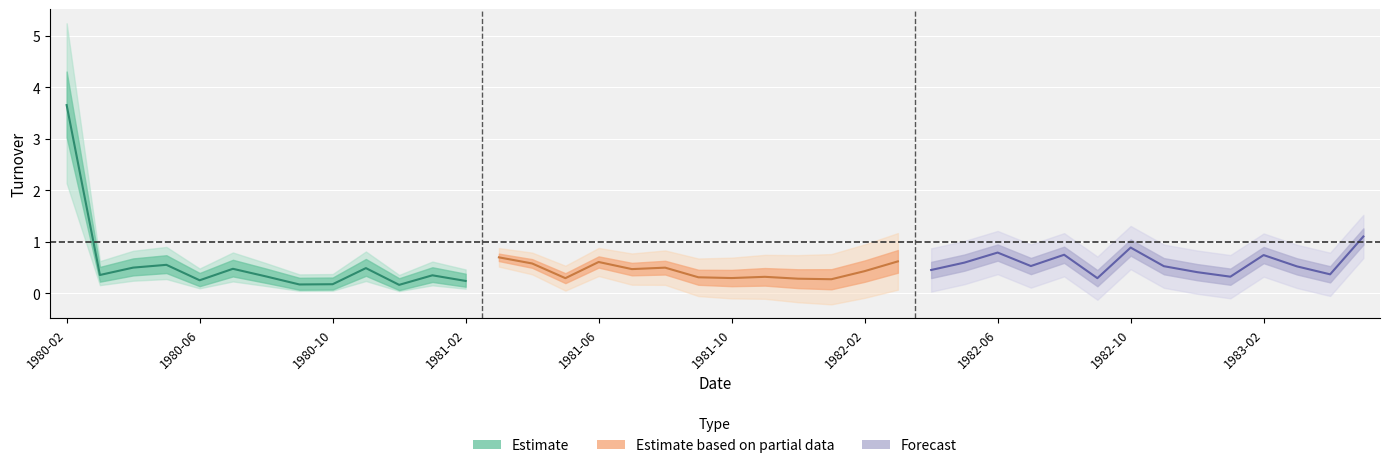

List the labels in order of value, smallest first.

1980-12, 1980-09, 1980-10, 1981-02, 1980-06, 1982-01, 1981-12, 1982-09, 1981-05, 1981-10, 1981-09, 1981-11, 1983-01, 1980-08, 1981-01, 1980-03, 1983-04, 1982-12, 1982-02, 1982-04, 1981-07, 1980-07, 1980-11, 1981-08, 1980-04, 1983-03, 1982-11, 1982-07, 1980-05, 1981-04, 1982-05, 1981-06, 1982-03, 1981-03, 1983-02, 1982-08, 1982-06, 1982-10, 1983-05, 1980-02